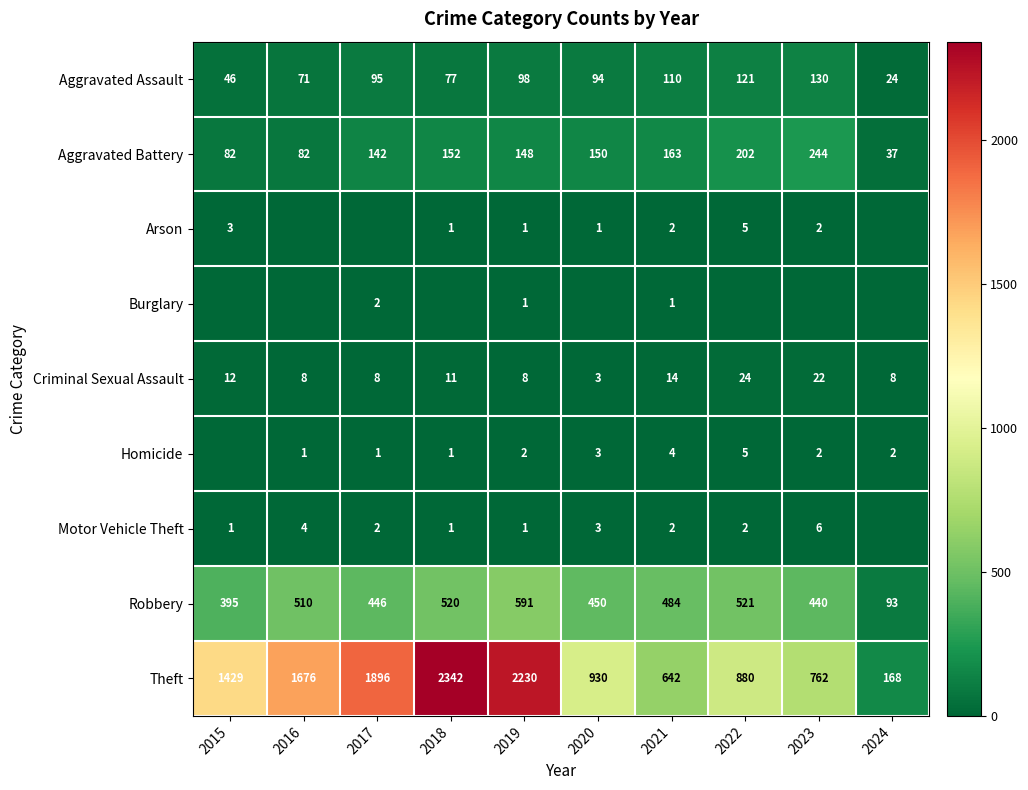

The Aggravated Assault series shows 110 at 2021. True or false?

True